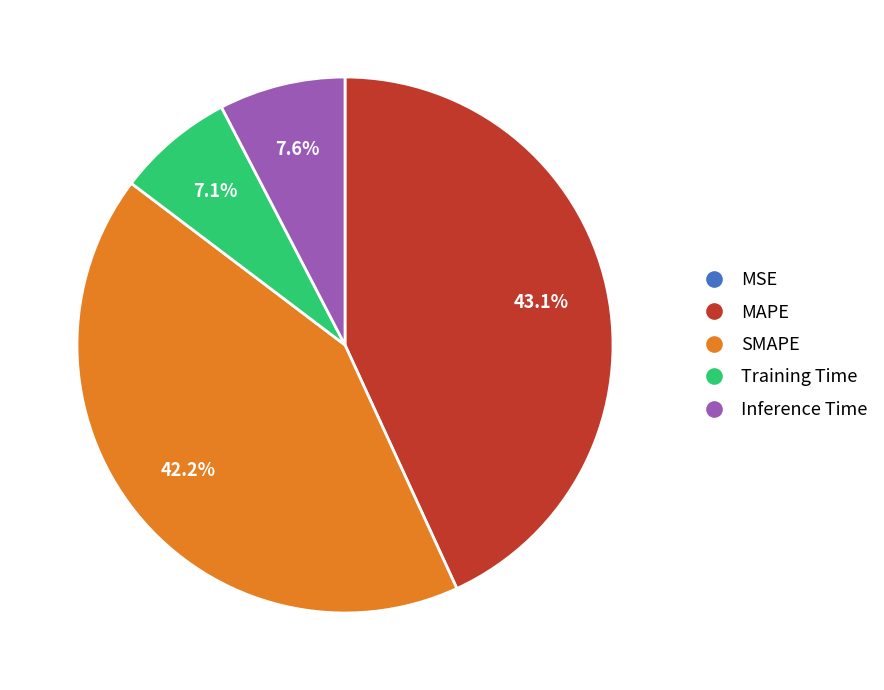

What percentage is the Inference Time slice, to the nearest percent?

8%